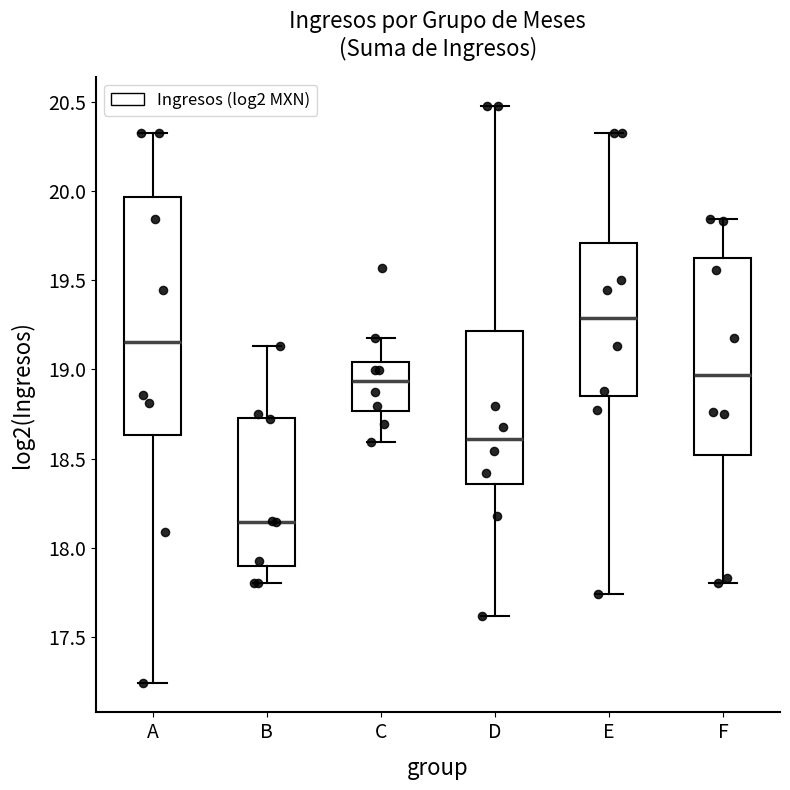

Which box has the highest median line?

E